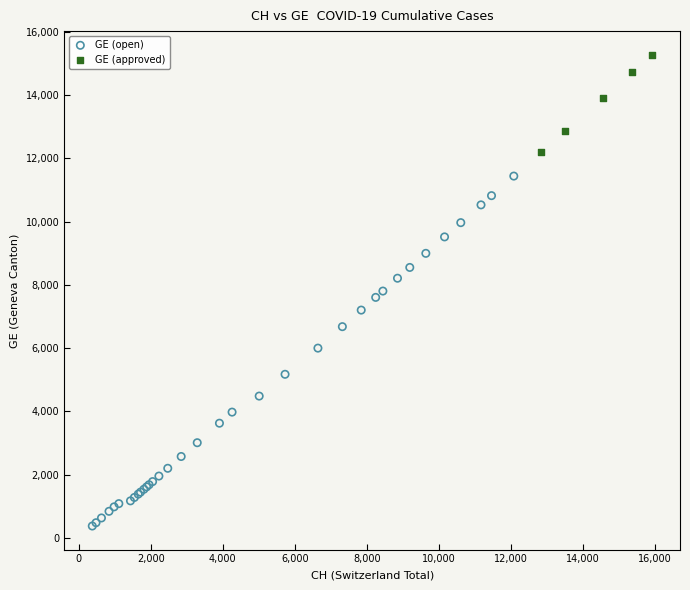

Which series contains the lowest Y value?

GE (open)